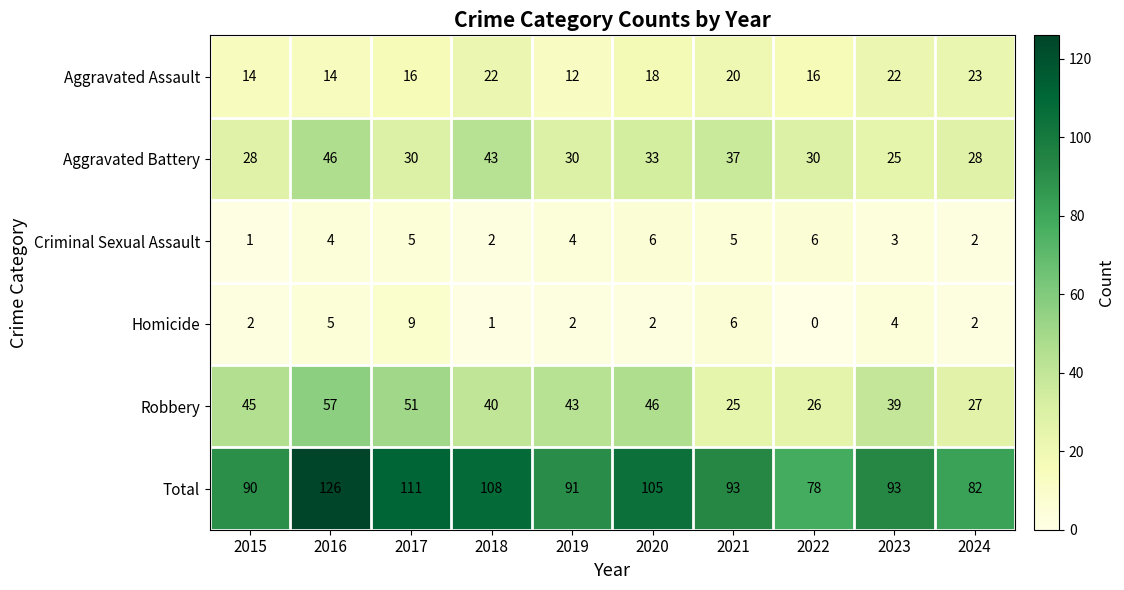

The value of Total at 2019 is 91. True or false?

True